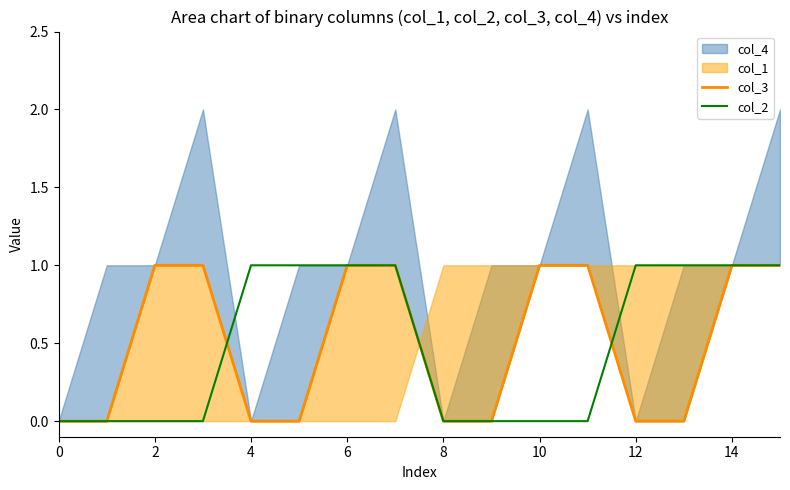

True or false: col_2 has a value of 0 at 13.

False